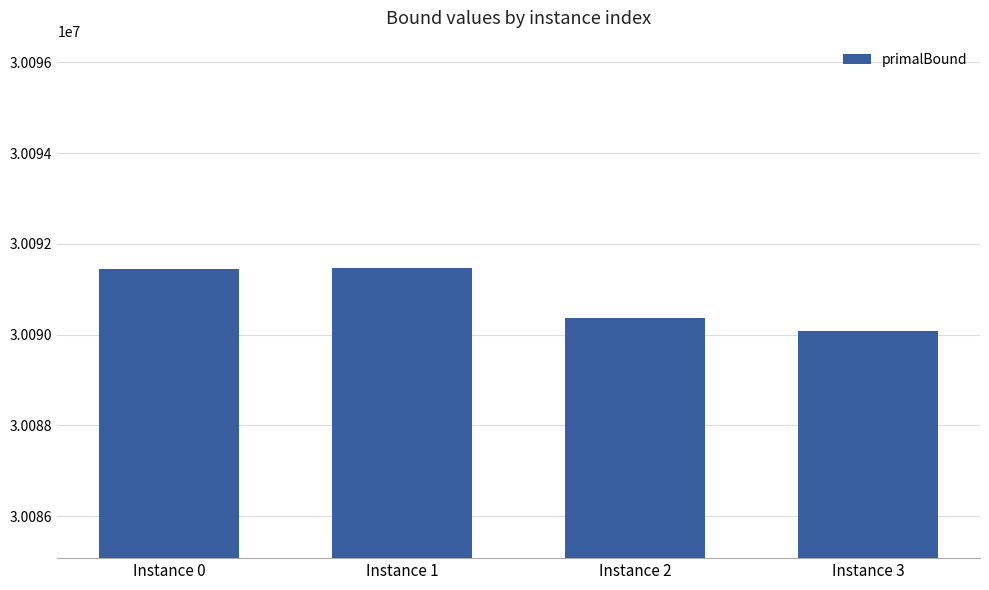

Where is the data nearest to the value 30090775?

Instance 2